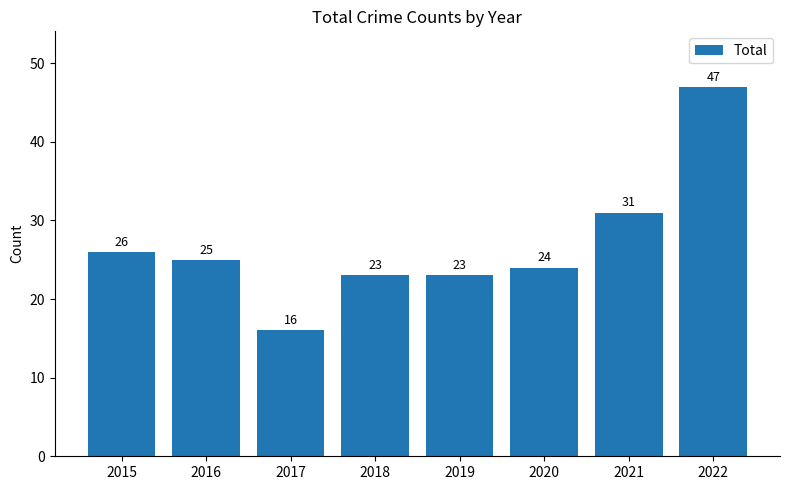

Is it true that the value at 2022 is 80?

False